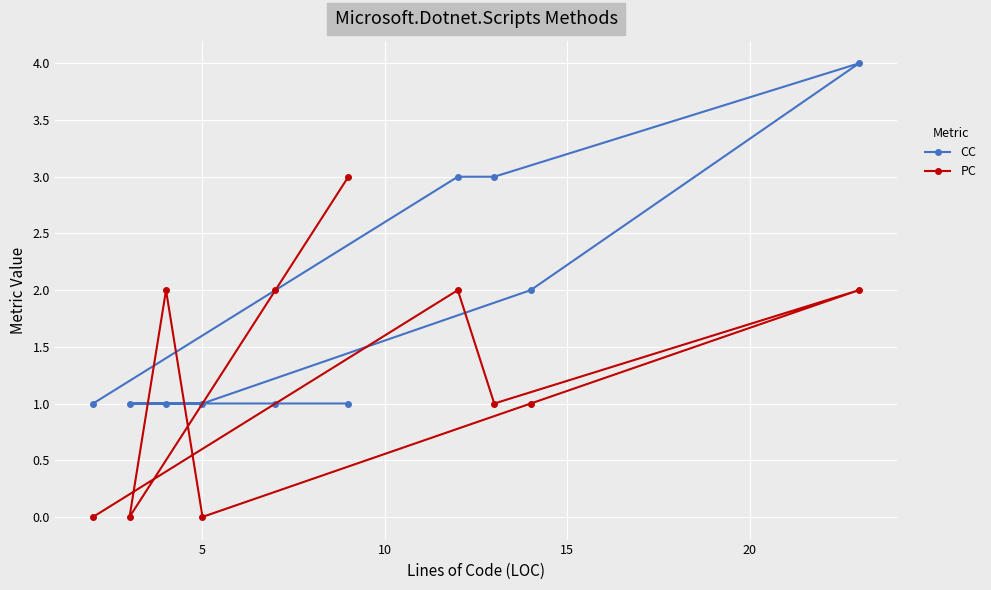

What is the value of the PC point at the 6th from the left?

3